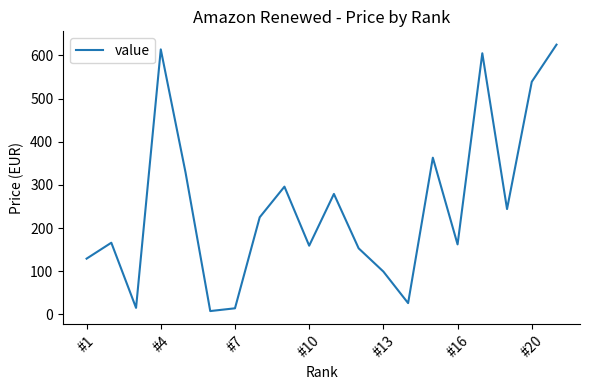

What is the maximum value shown in the chart?

625.0